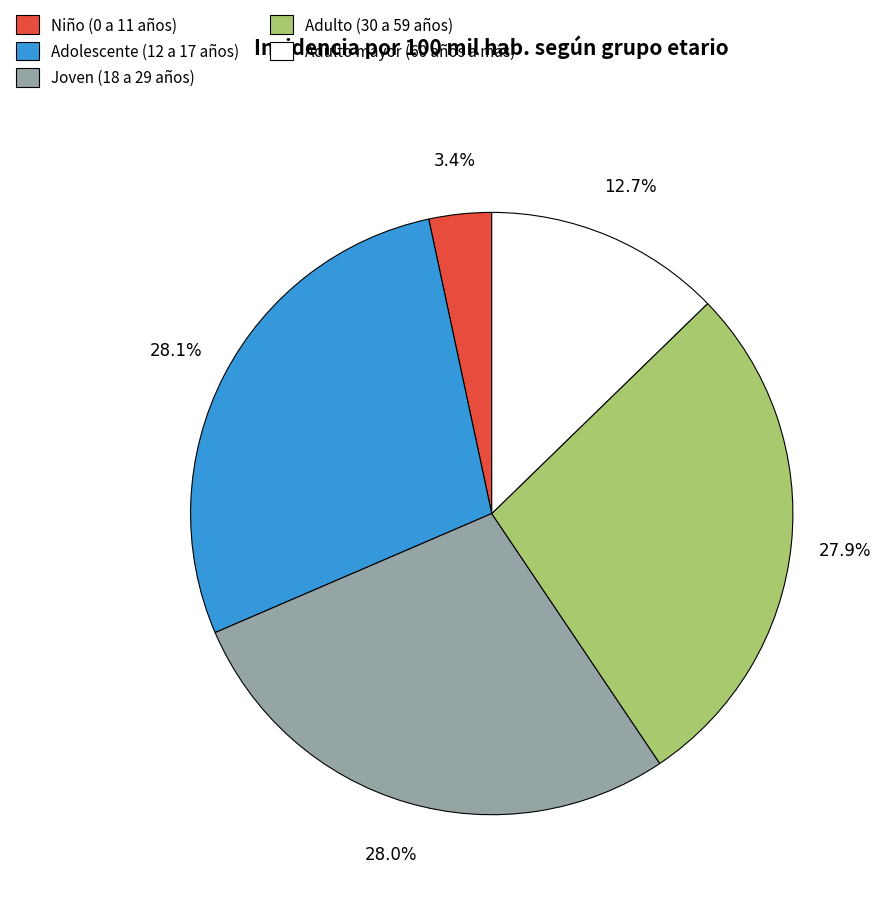

True or false: Joven (18 a 29 años) accounts for 28% of the total.

True